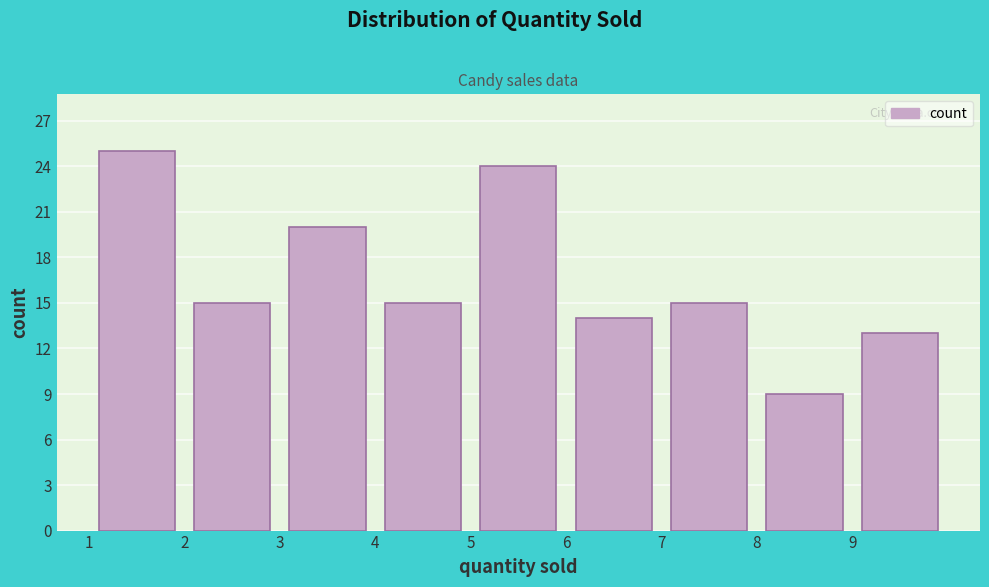

Over which range of the x-axis is the bar tallest?

1 to 2